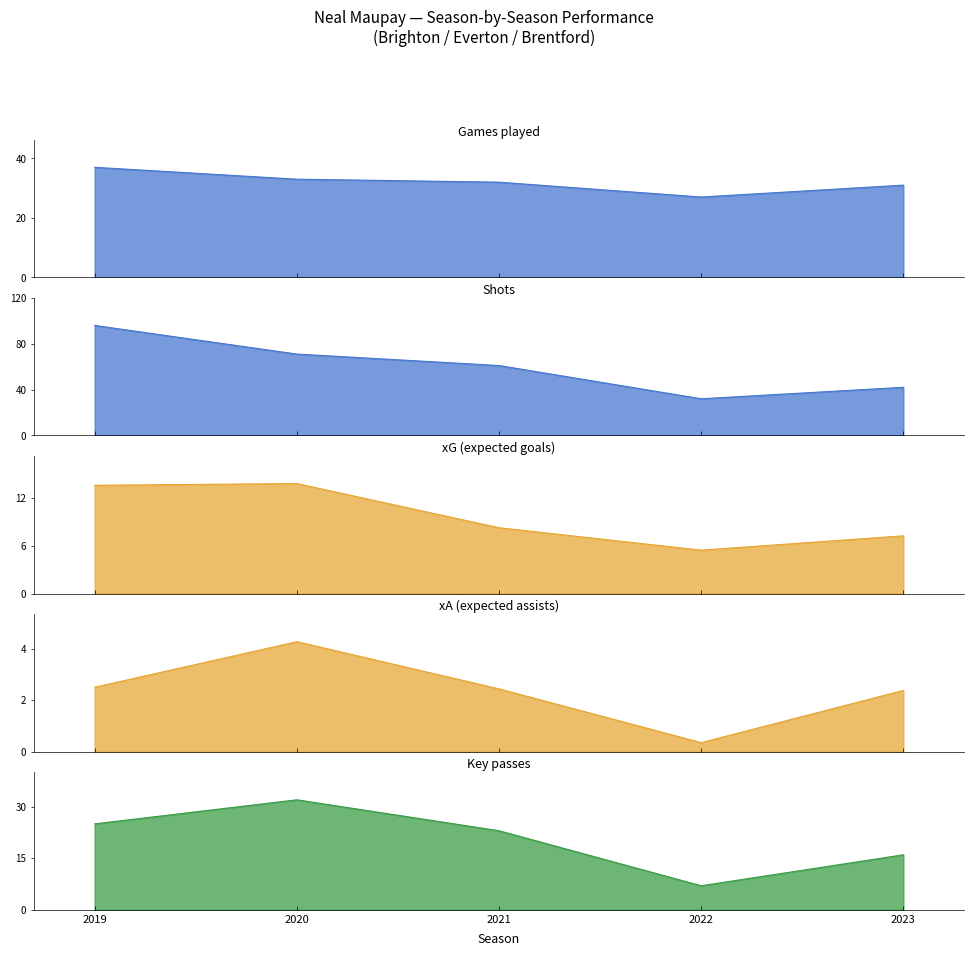

How many values in the key_passes series exceed 23?

2